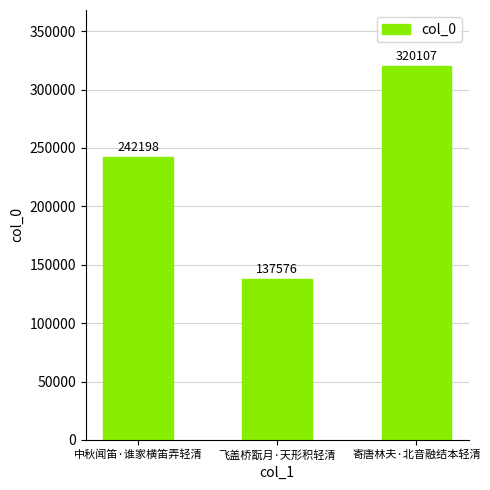

Reading right to left, list all the values displayed in this chart.

320107	137576	242198